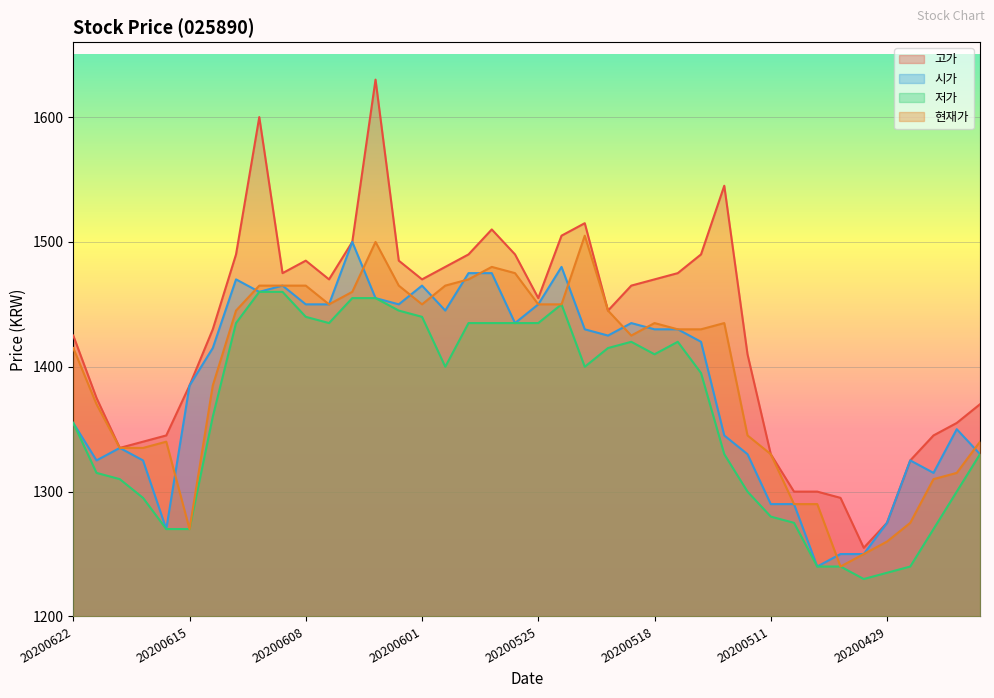

Where is the first local maximum for 현재가?

20200616